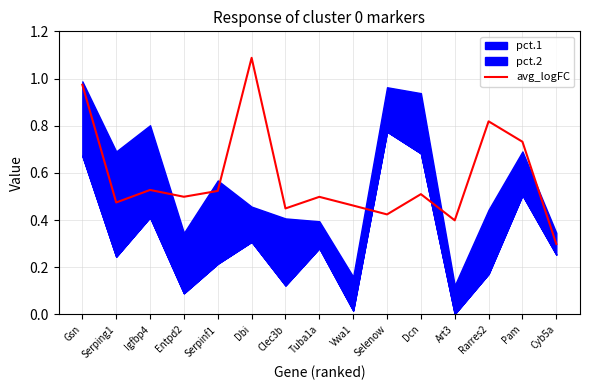

Rank the categories by value from lowest to highest.

Cyb5a, Art3, Selenow, Clec3b, Vwa1, Serping1, Tuba1a, Entpd2, Dcn, Serpinf1, Igfbp4, Pam, Rarres2, Gsn, Dbi